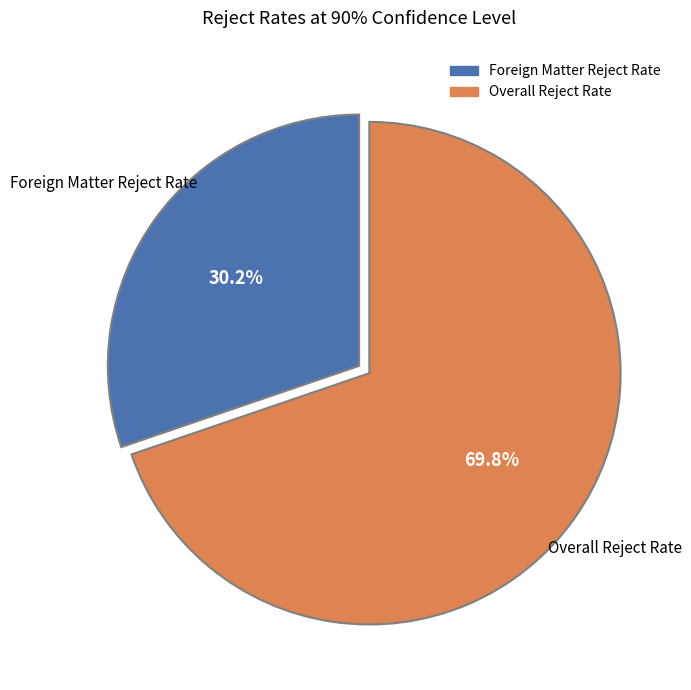

What percentage is the Overall Reject Rate slice, to the nearest percent?

70%